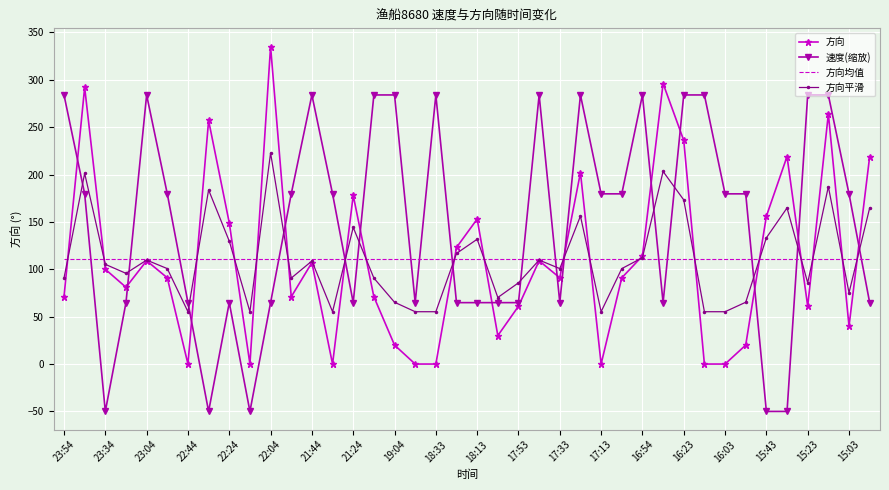

Which series has the largest total across all categories?

速度(缩放)